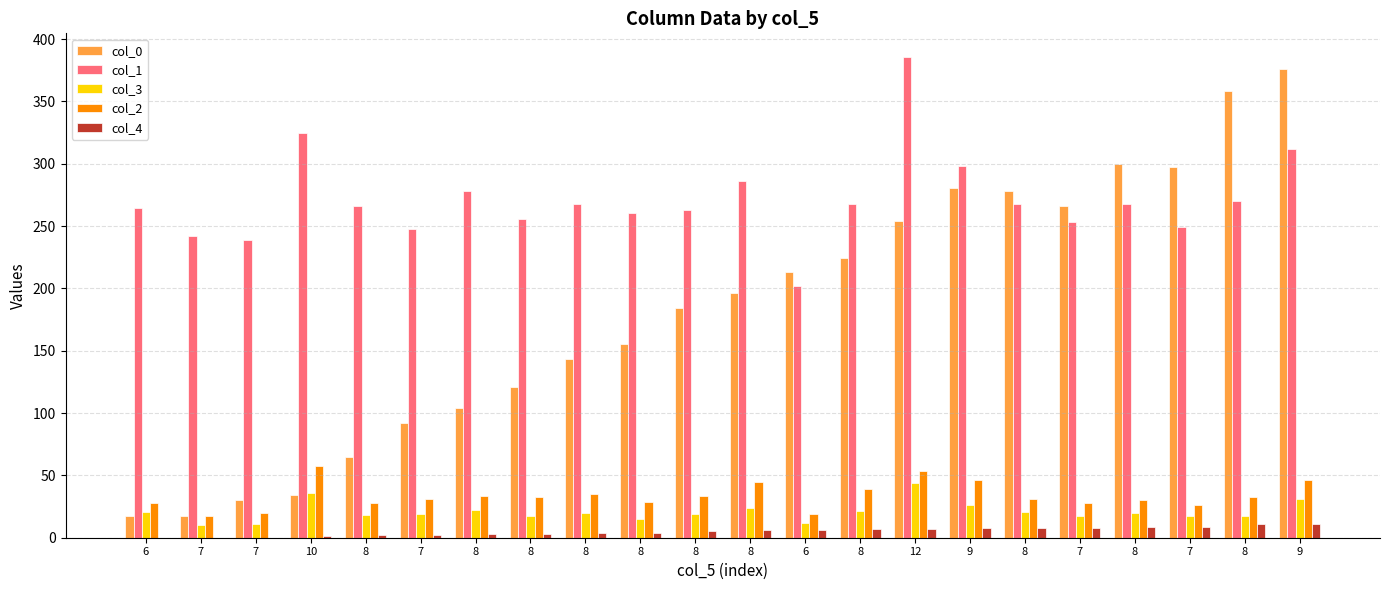

Count the number of data series in this chart.

5